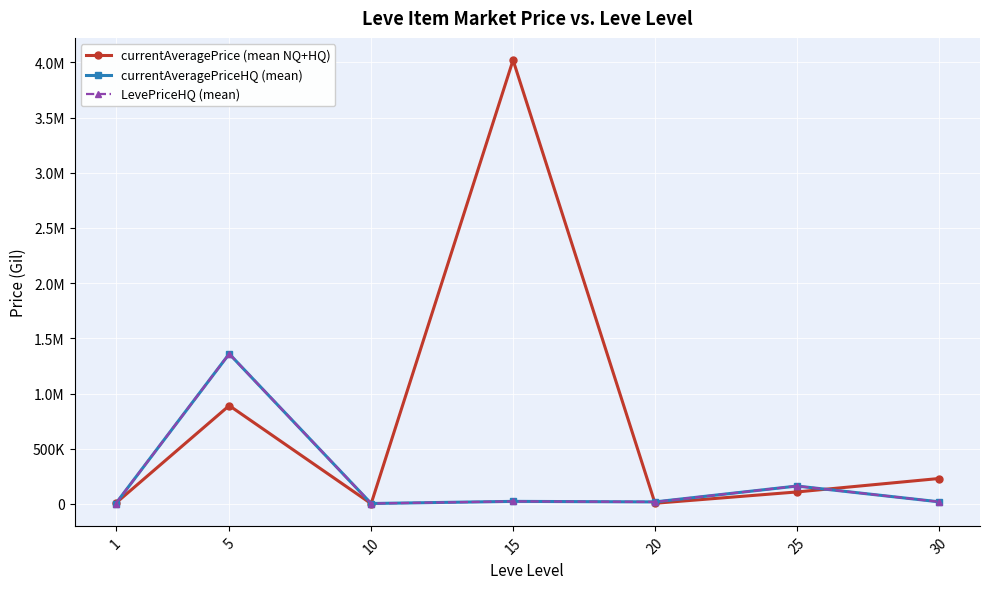

Is this an area chart (filled region under the line)?

No